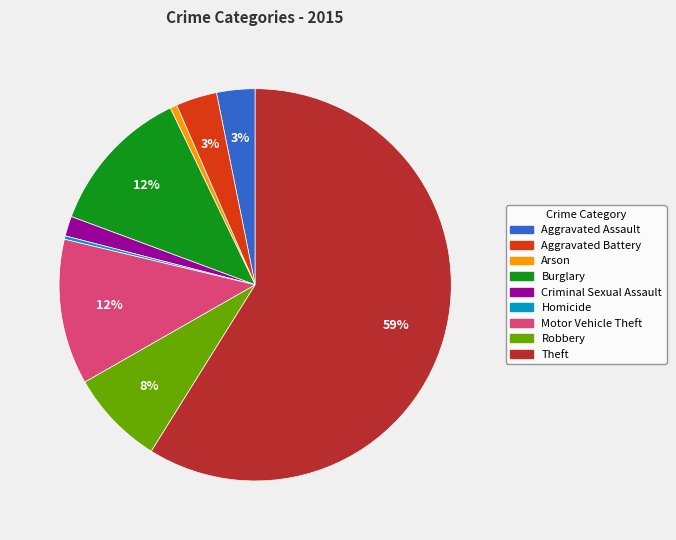

Is it true that Arson is 13% of the pie?

False